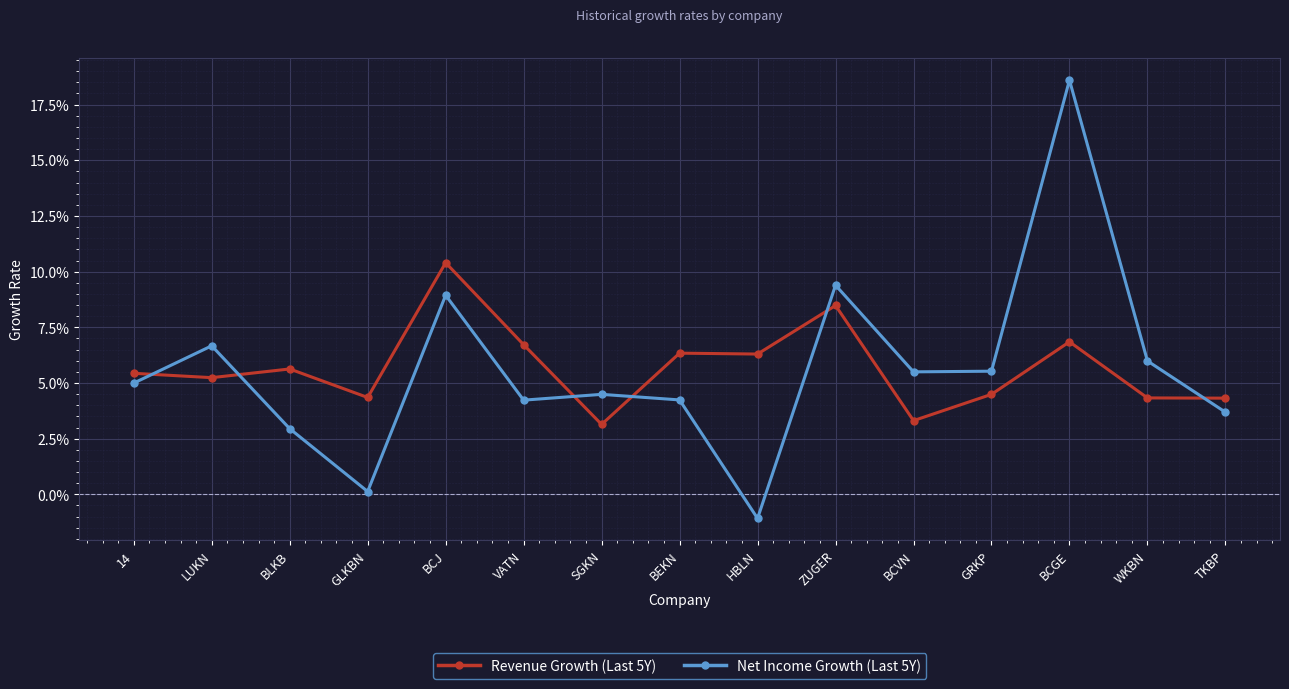

Is this an area chart (filled region under the line)?

No